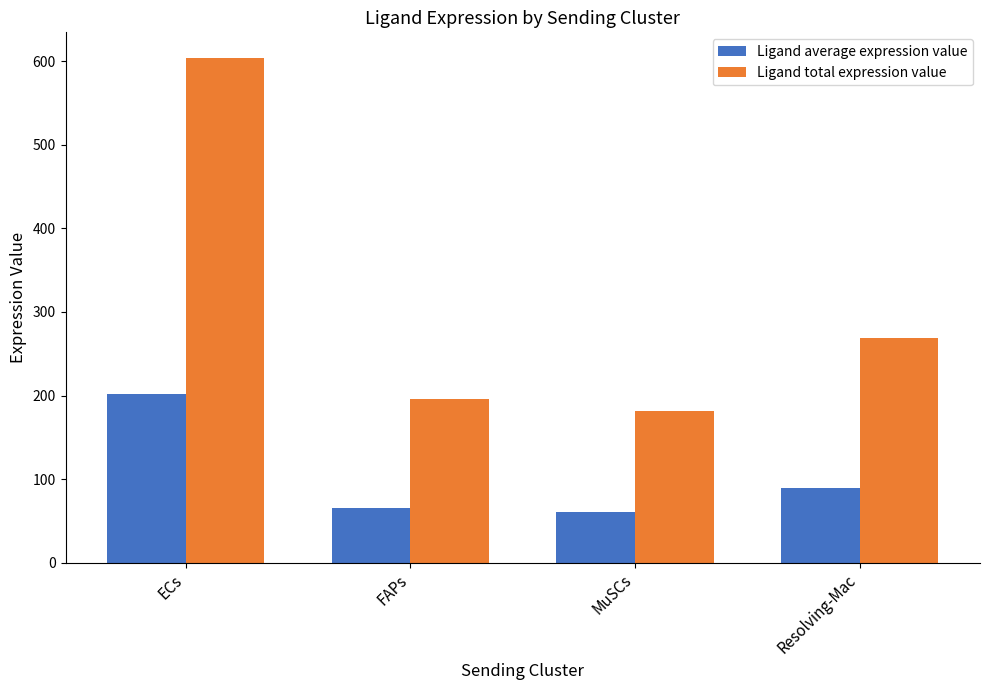

What is the sum of the Ligand total expression value values at ECs and MuSCs?

785.6